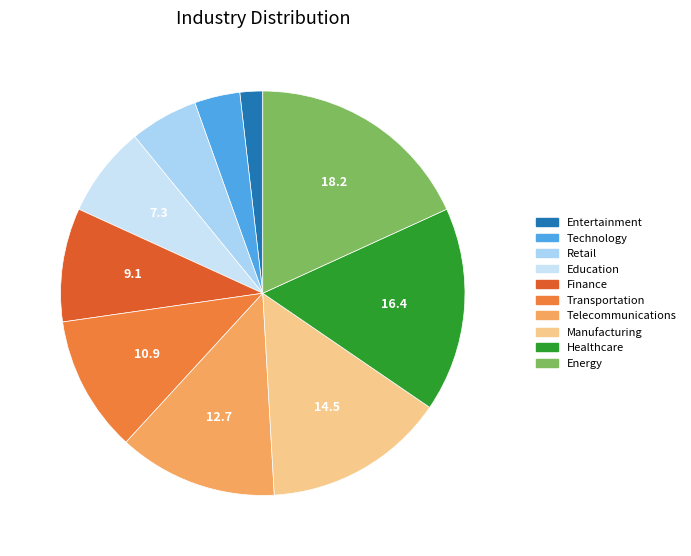

True or false: Retail accounts for 1% of the total.

False